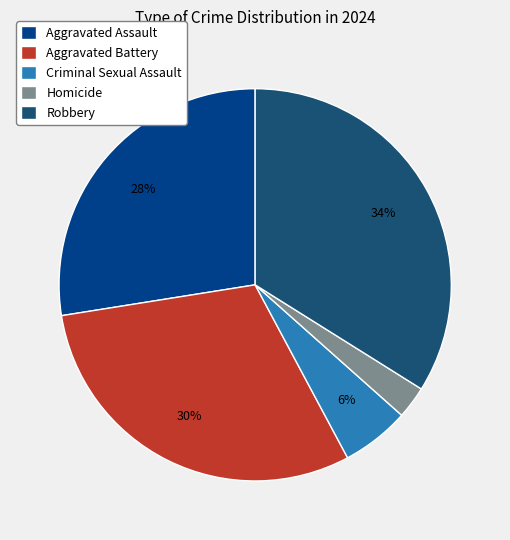

Rank the categories by value from highest to lowest.

Robbery, Aggravated Battery, Aggravated Assault, Criminal Sexual Assault, Homicide